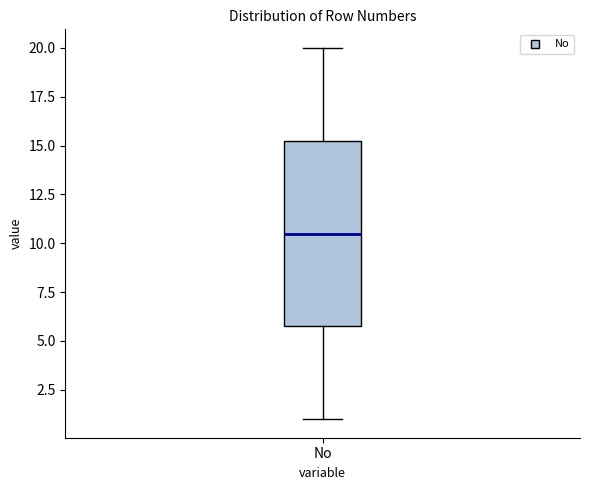

Transcribe this box plot: give where the median line is, the range the box spans, and where the two whiskers end, as read against the y-axis. The values are not printed on the chart, so give them approximately, as read against the axis.

median 10.5, box 6.0 to 15.5, whiskers 1.0 to 20.0